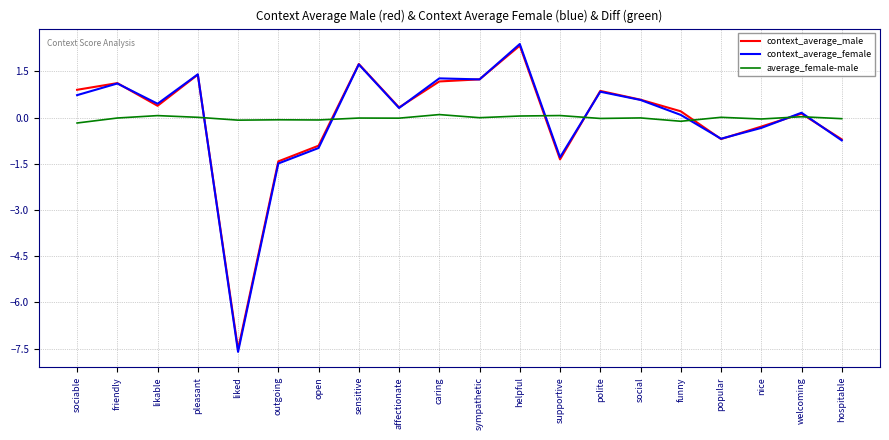

Which series has the largest range (max minus min)?

context_average_female